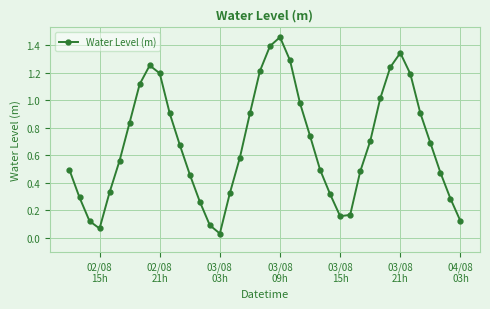

What is the value of the 21st point from the left?

1.4